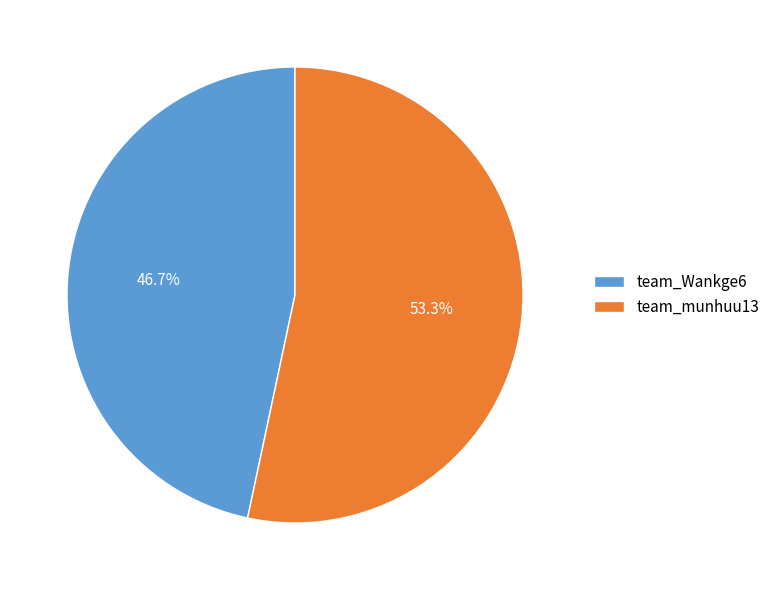

Do team_munhuu13 and team_Wankge6 together represent more than half of the pie?

Yes